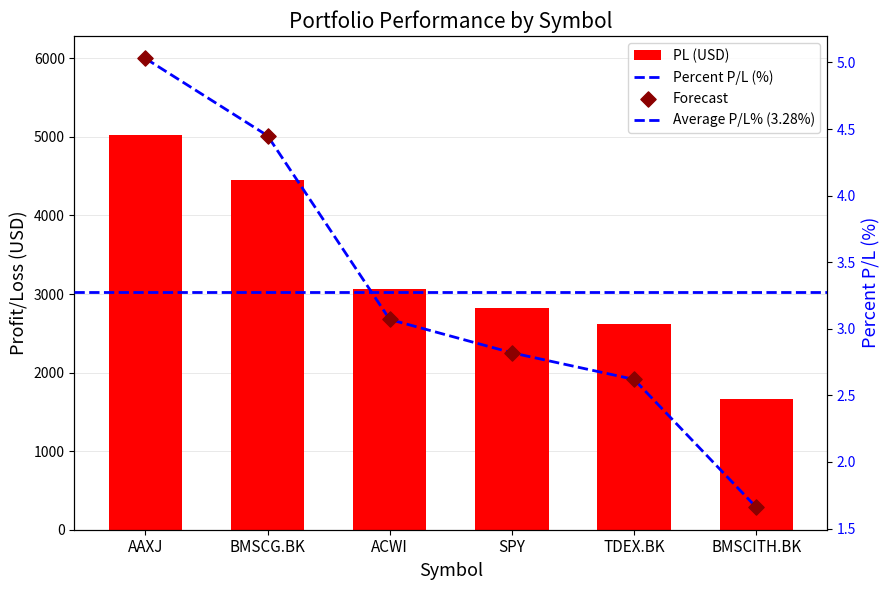

Is the value of Percent_PL at AAXJ greater than the value of PL at TDEX.BK?

No